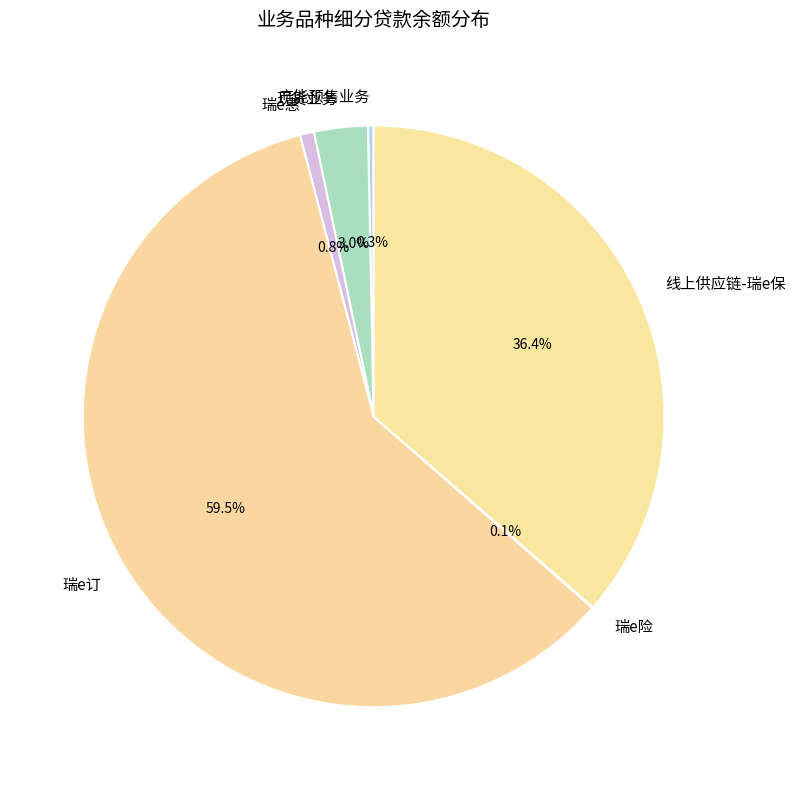

The 现货业务 slice represents 11% of the pie. True or false?

False